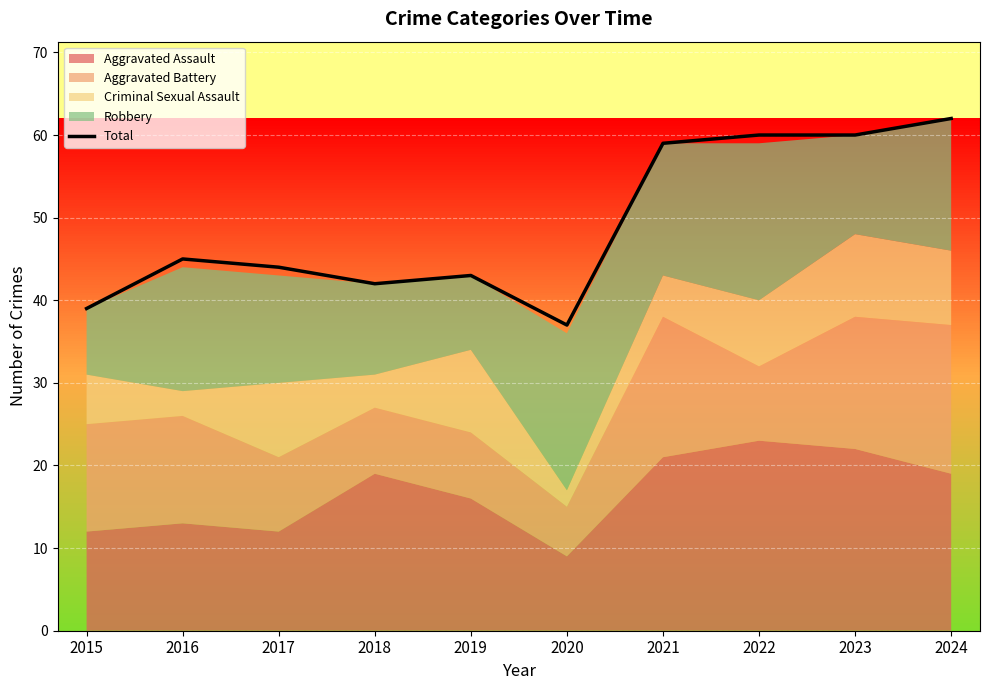

List the labels in order of value, smallest first.

2020, 2015, 2018, 2019, 2017, 2016, 2021, 2022, 2023, 2024